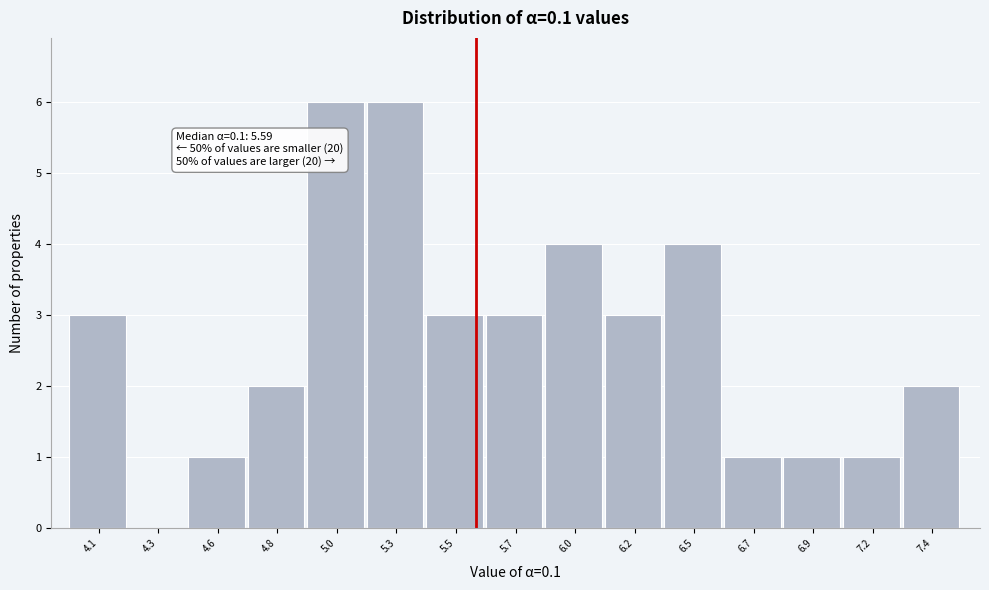

Reading left to right, list all the values displayed in this chart.

4.1=3	4.3=0	4.6=1	4.8=2	5.0=6	5.3=6	5.5=3	5.7=3	6.0=4	6.2=3	6.5=4	6.7=1	6.9=1	7.2=1	7.4=2